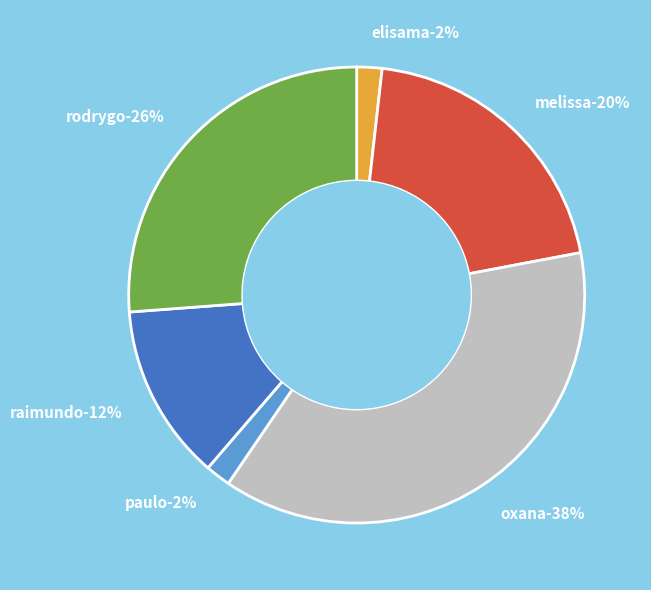

To the nearest percent, what percentage of the pie is Elisama Walter Machado?

2%